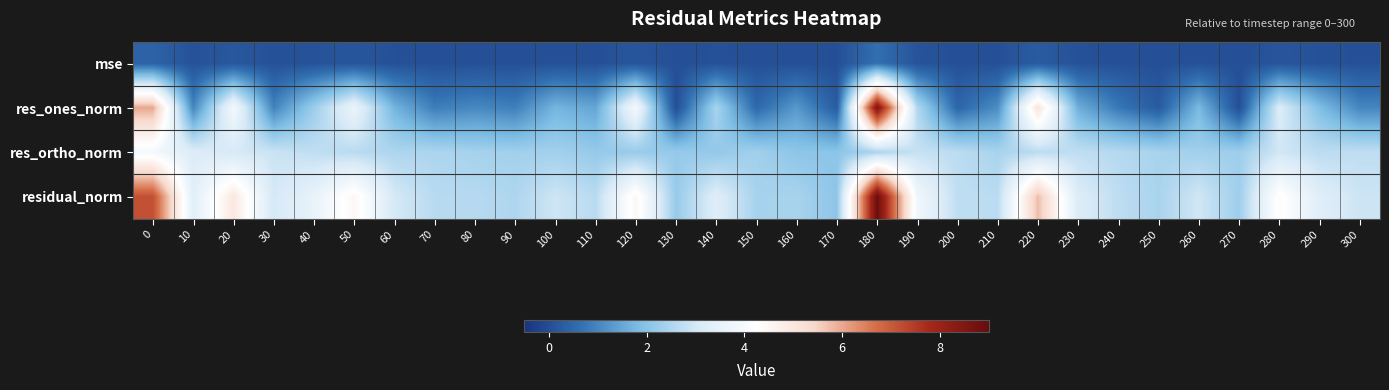

Reading left to right, transcribe all the data shown in this chart.

mse: 0=0.4	10=0.1	20=0.2	30=0.1	40=0.1	50=0.2	60=0.1	70=0.1	80=0.1	90=0.1	100=0.1	110=0.1	120=0.2	130=0.0	140=0.1	150=0.0	160=0.0	170=0.0	180=0.6	190=0.1	200=0.1	210=0.1	220=0.3	230=0.1	240=0.1	250=0.0	260=0.1	270=0.0	280=0.2	290=0.1	300=0.1
res_ones_norm: 0=6.0	10=1.0	20=3.9	30=0.9	40=2.3	50=3.6	60=1.7	70=0.9	80=1.0	90=0.9	100=1.7	110=1.5	120=3.9	130=0.0	140=2.4	150=0.5	160=1.3	170=0.3	180=8.5	190=2.6	200=0.5	210=1.1	220=5.1	230=1.6	240=0.8	250=0.3	260=1.8	270=0.0	280=3.2	290=1.9	300=1.0
res_ortho_norm: 0=3.9	10=3.2	20=3.1	30=2.9	40=2.7	50=2.7	60=2.5	70=2.5	80=2.4	90=2.3	100=2.4	110=2.2	120=2.2	130=2.2	140=2.2	150=2.3	160=2.1	170=2.1	180=2.5	190=2.8	200=2.7	210=2.4	220=2.7	230=2.7	240=2.6	250=2.4	260=2.3	270=2.3	280=3.0	290=2.7	300=2.7
residual_norm: 0=7.2	10=3.3	20=5.0	30=3.0	40=3.6	50=4.5	60=3.0	70=2.6	80=2.6	90=2.5	100=2.9	110=2.6	120=4.5	130=2.2	140=3.2	150=2.4	160=2.4	170=2.1	180=8.9	190=3.8	200=2.7	210=2.7	220=5.8	230=3.2	240=2.7	250=2.4	260=3.0	270=2.3	280=4.3	290=3.3	300=2.9